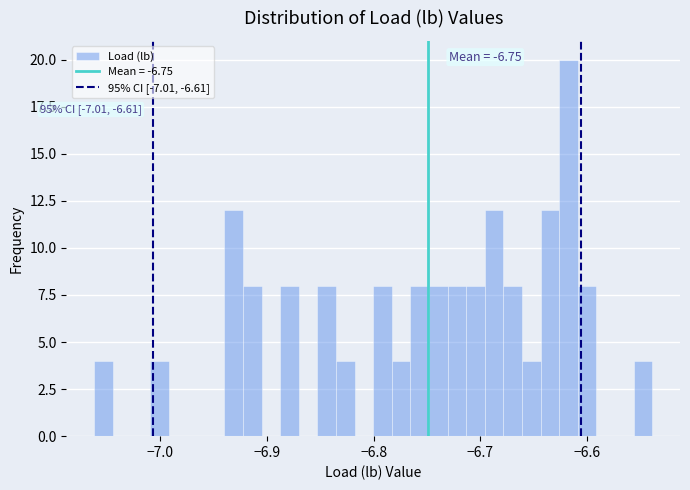

Read against the x-axis, roughly where is the centre of the tallest bar?

-6.62